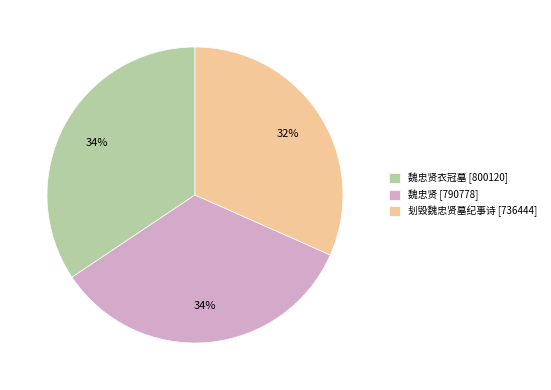

Is there any slice that represents more than half of the pie?

No